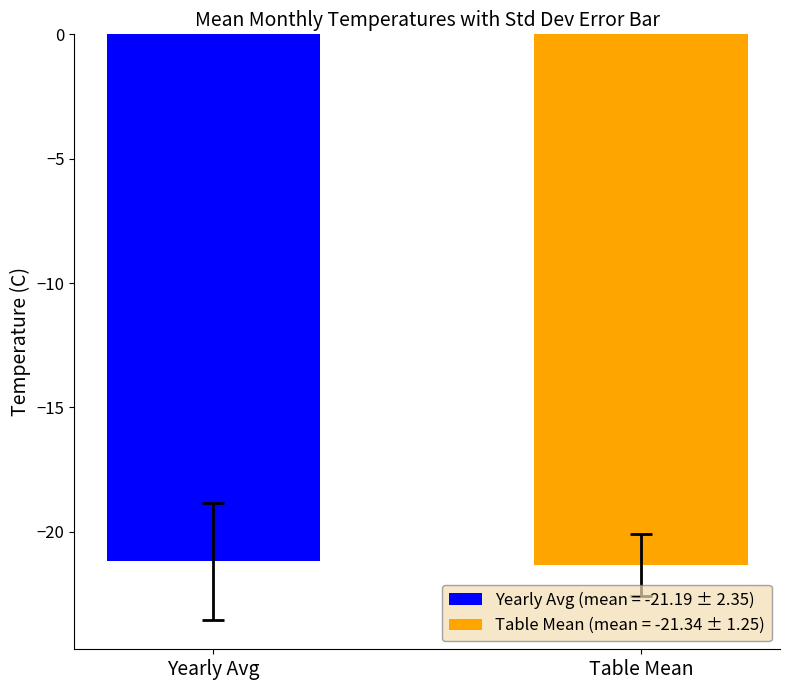

How many series are shown in this chart?

2